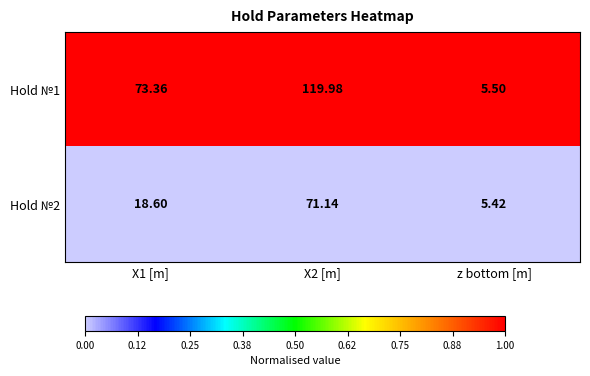

How many distinct data groups are displayed?

2